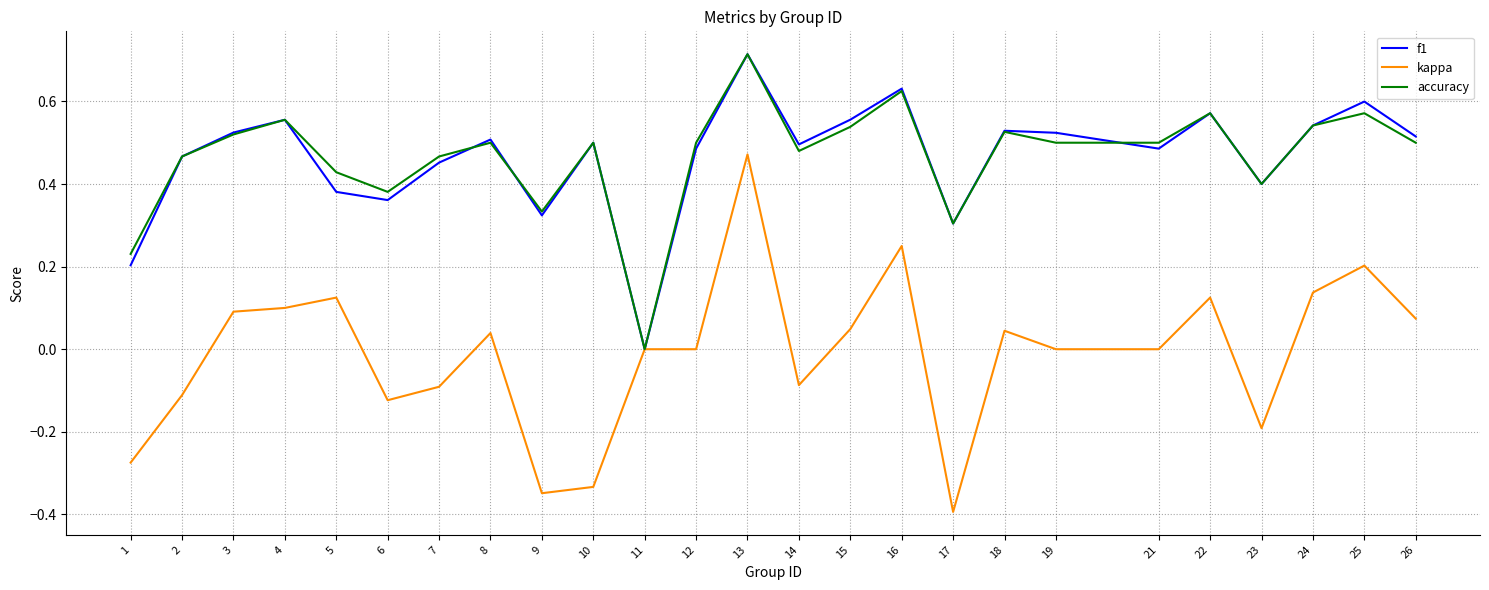

What is the total value across all series at 12?

1.0